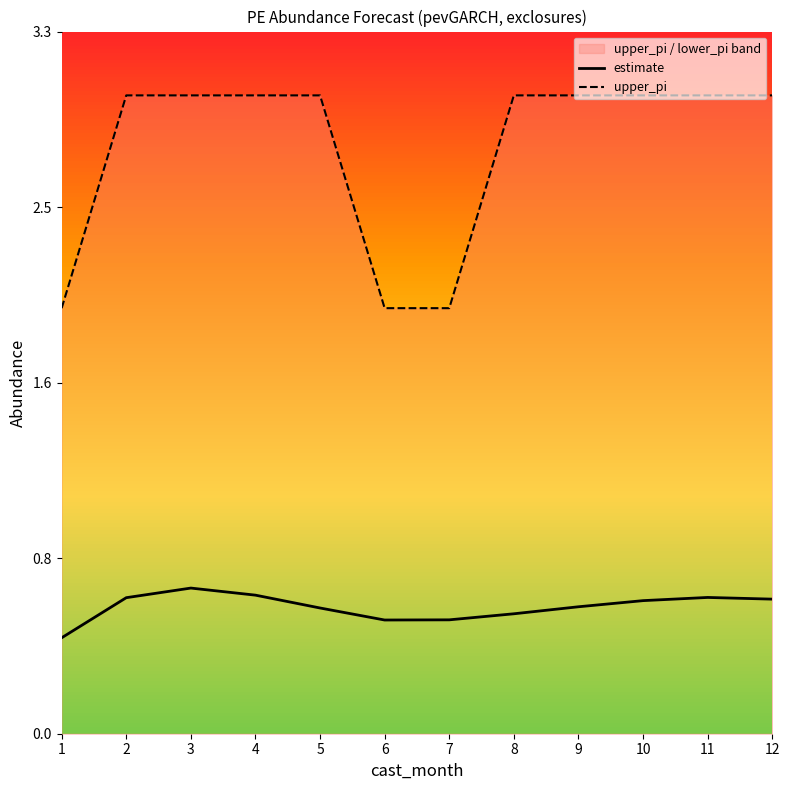

True or false: upper_pi and estimate intersect in this chart.

False